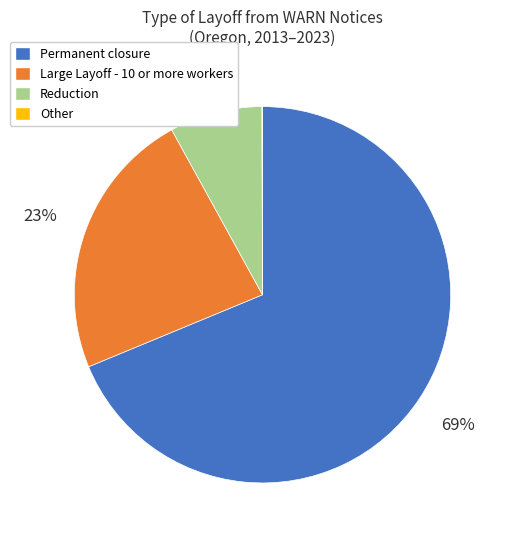

What is the ratio of the value at Reduction to the value at Large Layoff - 10 or more workers?

0.3